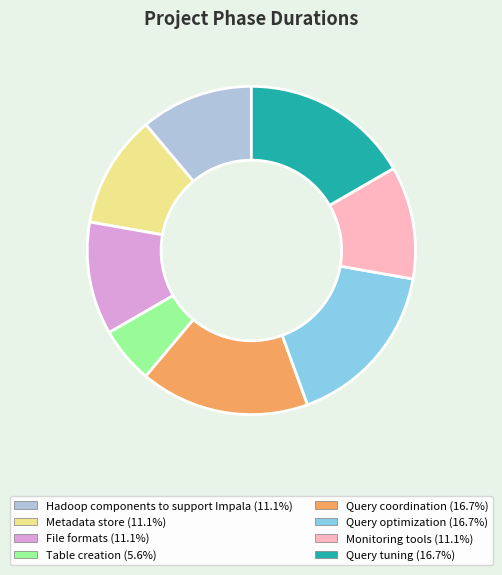

Does Metadata store account for over 50% of the chart?

No